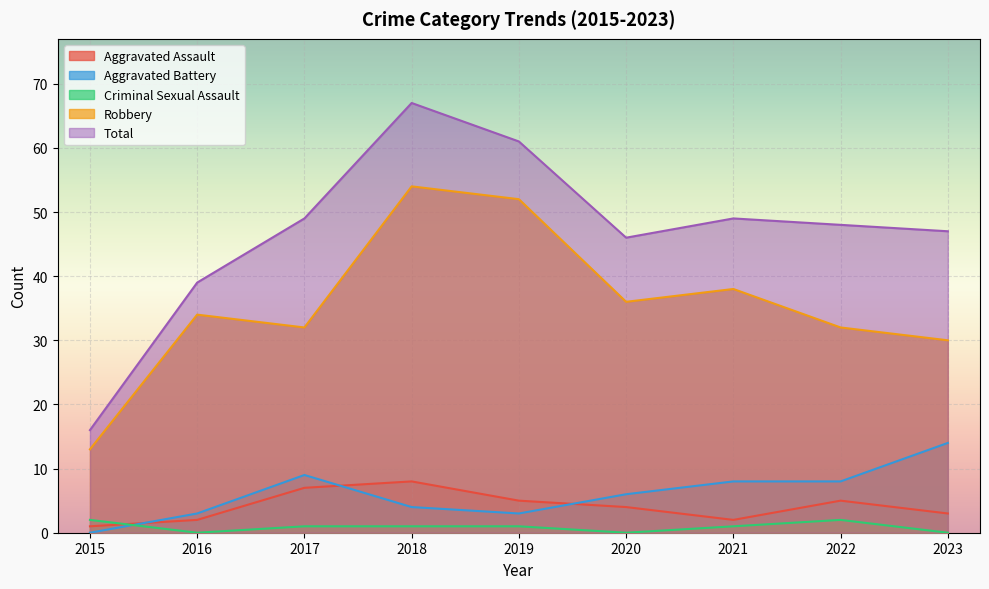

True or false: Robbery has a value of 4 at 2015.

False